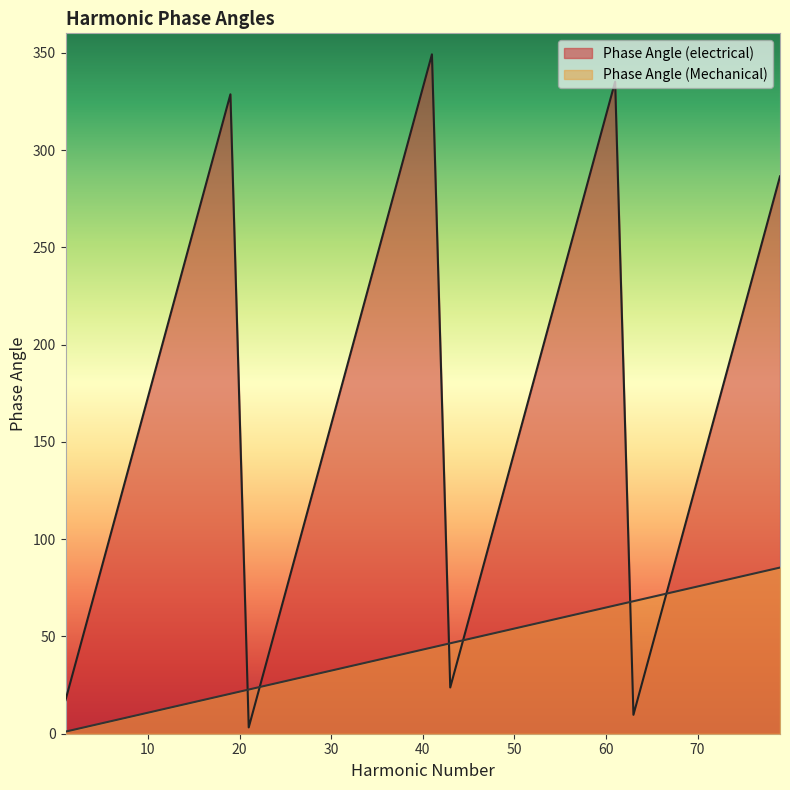

Which series has the largest total across all categories?

Phase Angle (electrical)